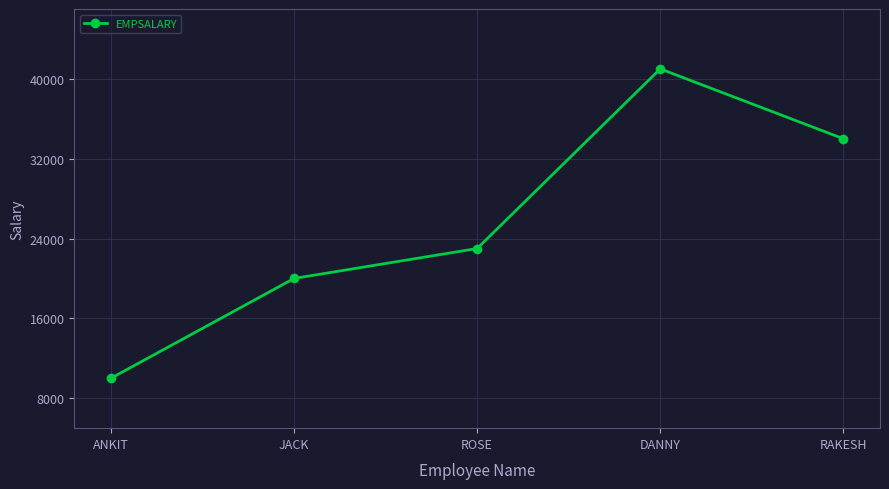

What is the ratio of the value at ANKIT to the value at JACK?

0.5